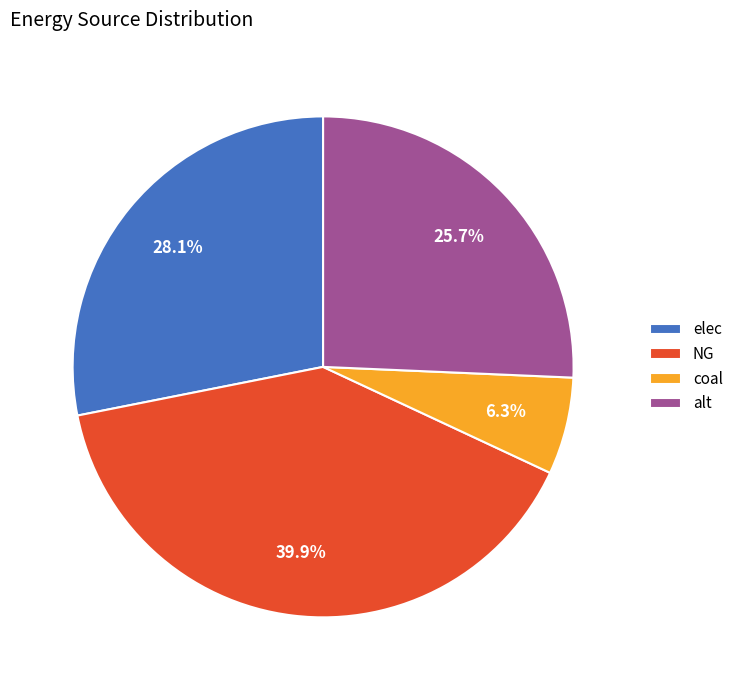

Combined, what portion of the pie is coal and NG?

46.2%